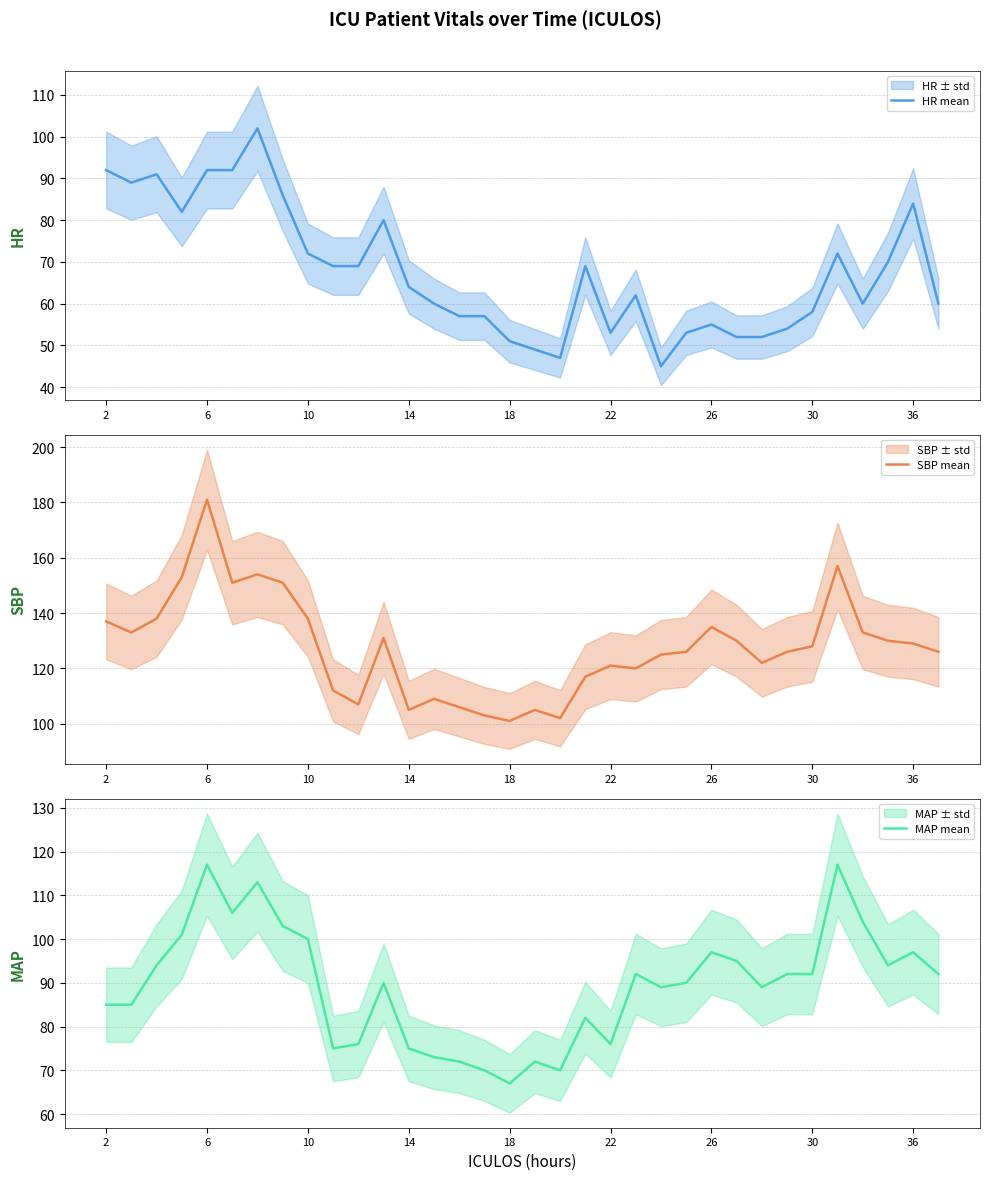

How many values in the SBP mean series are below 128?

17